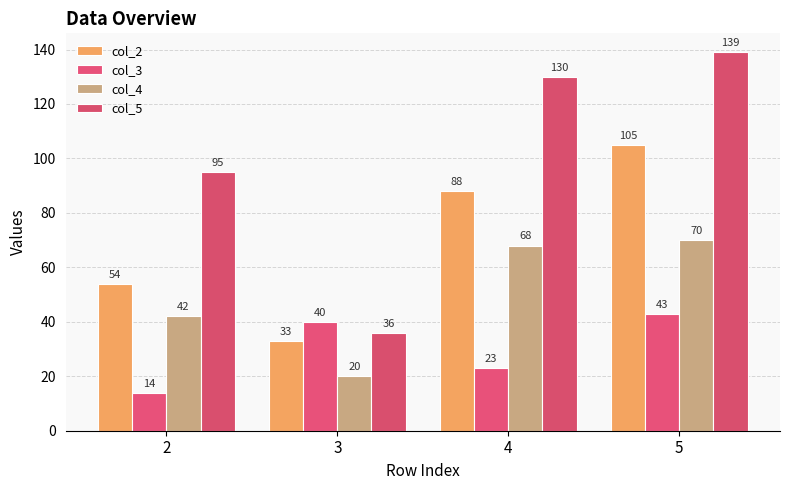

What is the value of the col_4 bar at the 2nd from the left?

20